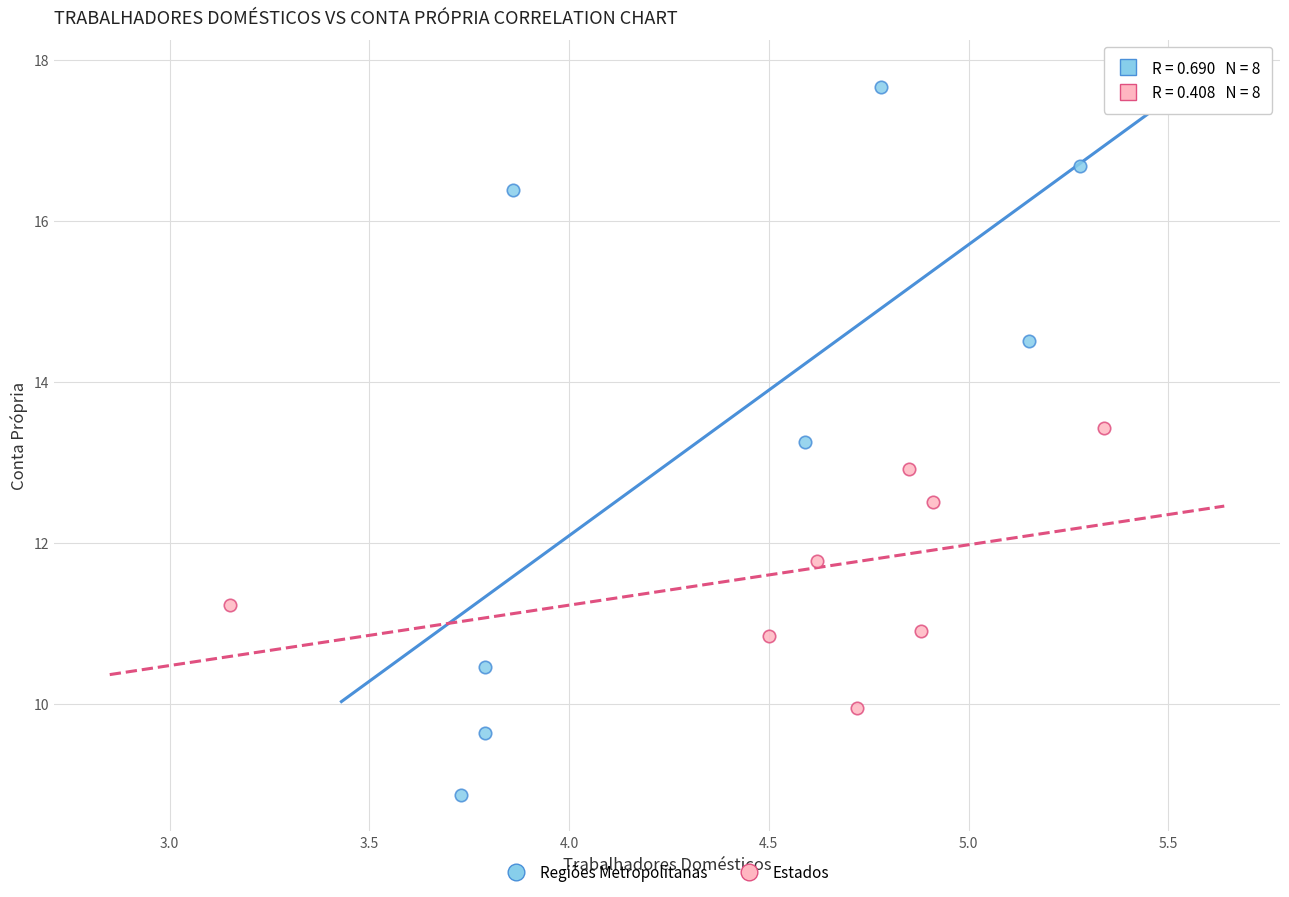

Which series reaches the maximum Y coordinate?

Regiões Metropolitanas